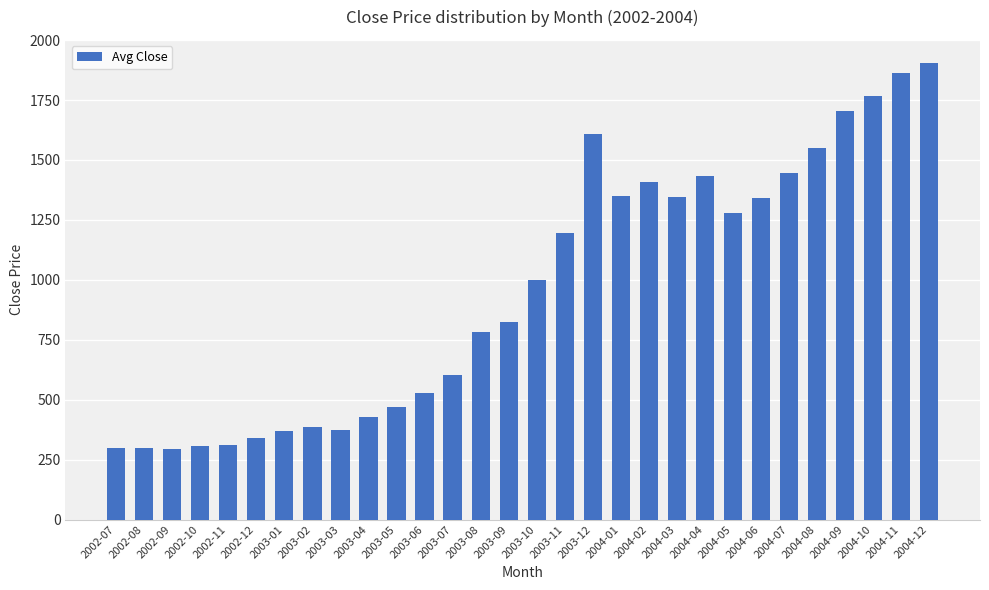

What is the value of the 6th bar from the left?

341.5